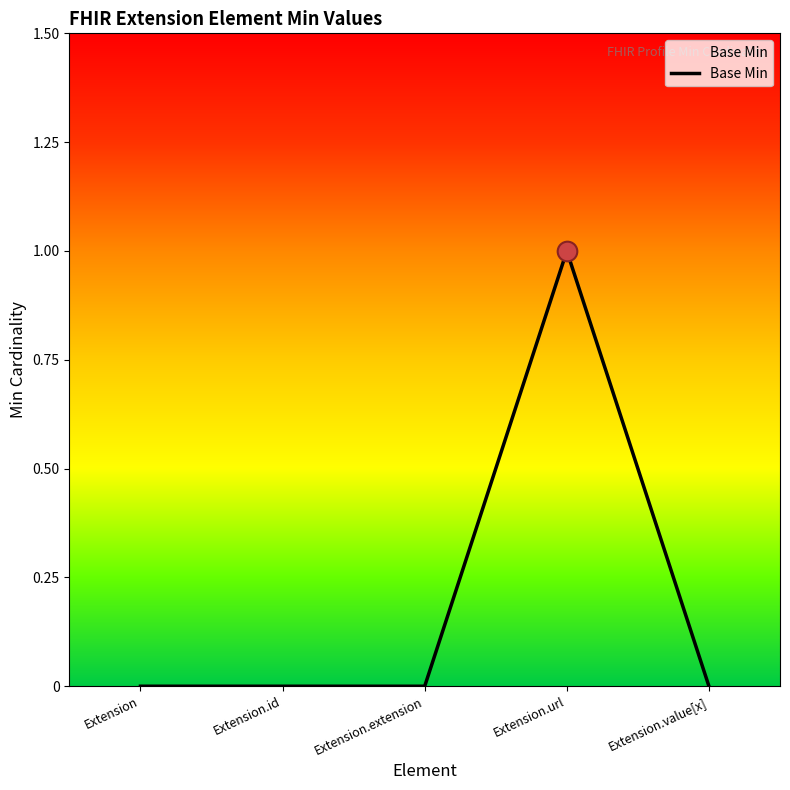

What is the change in value from Extension to Extension.url?

+1